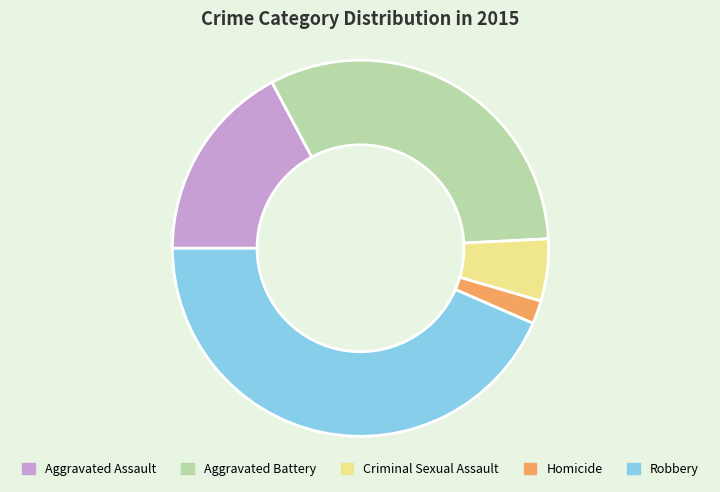

What is the smallest slice in the pie chart?

Homicide